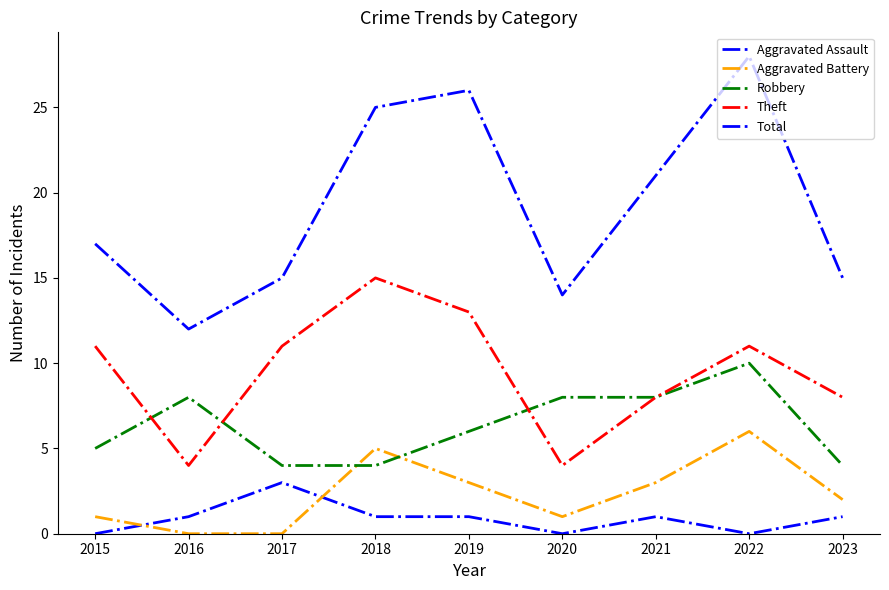

How many lines are shown in the chart?

5